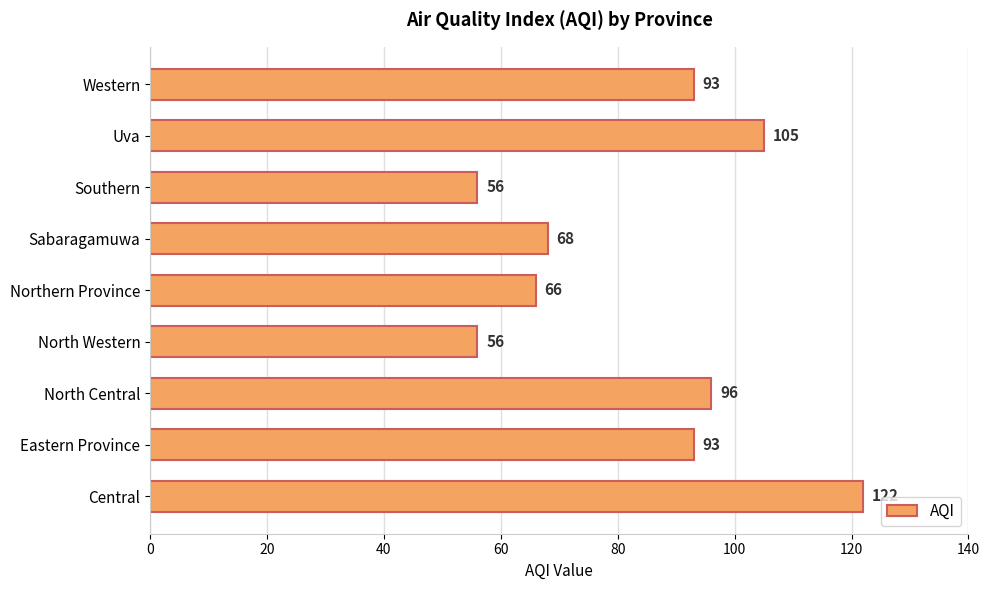

Reading top to bottom, transcribe all the data shown in this chart.

Western=93	Uva=105	Southern=56	Sabaragamuwa=68	Northern Province=66	North Western=56	North Central=96	Eastern Province=93	Central=122